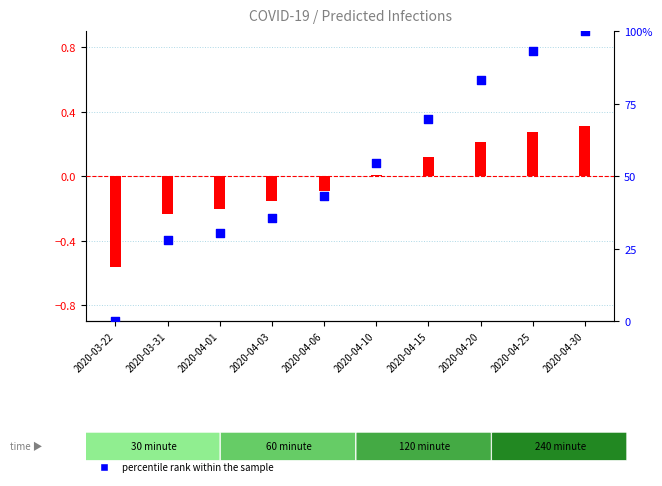

Which series reaches the maximum Y coordinate?

percentile rank within the sample